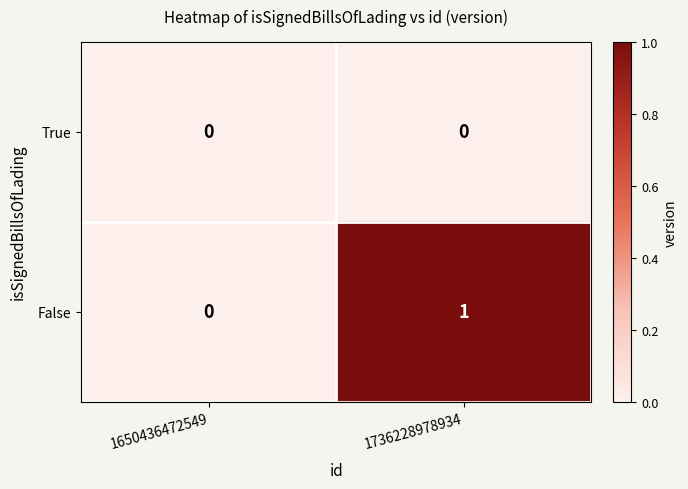

Which category has the lowest value in the False series?

1650436472549